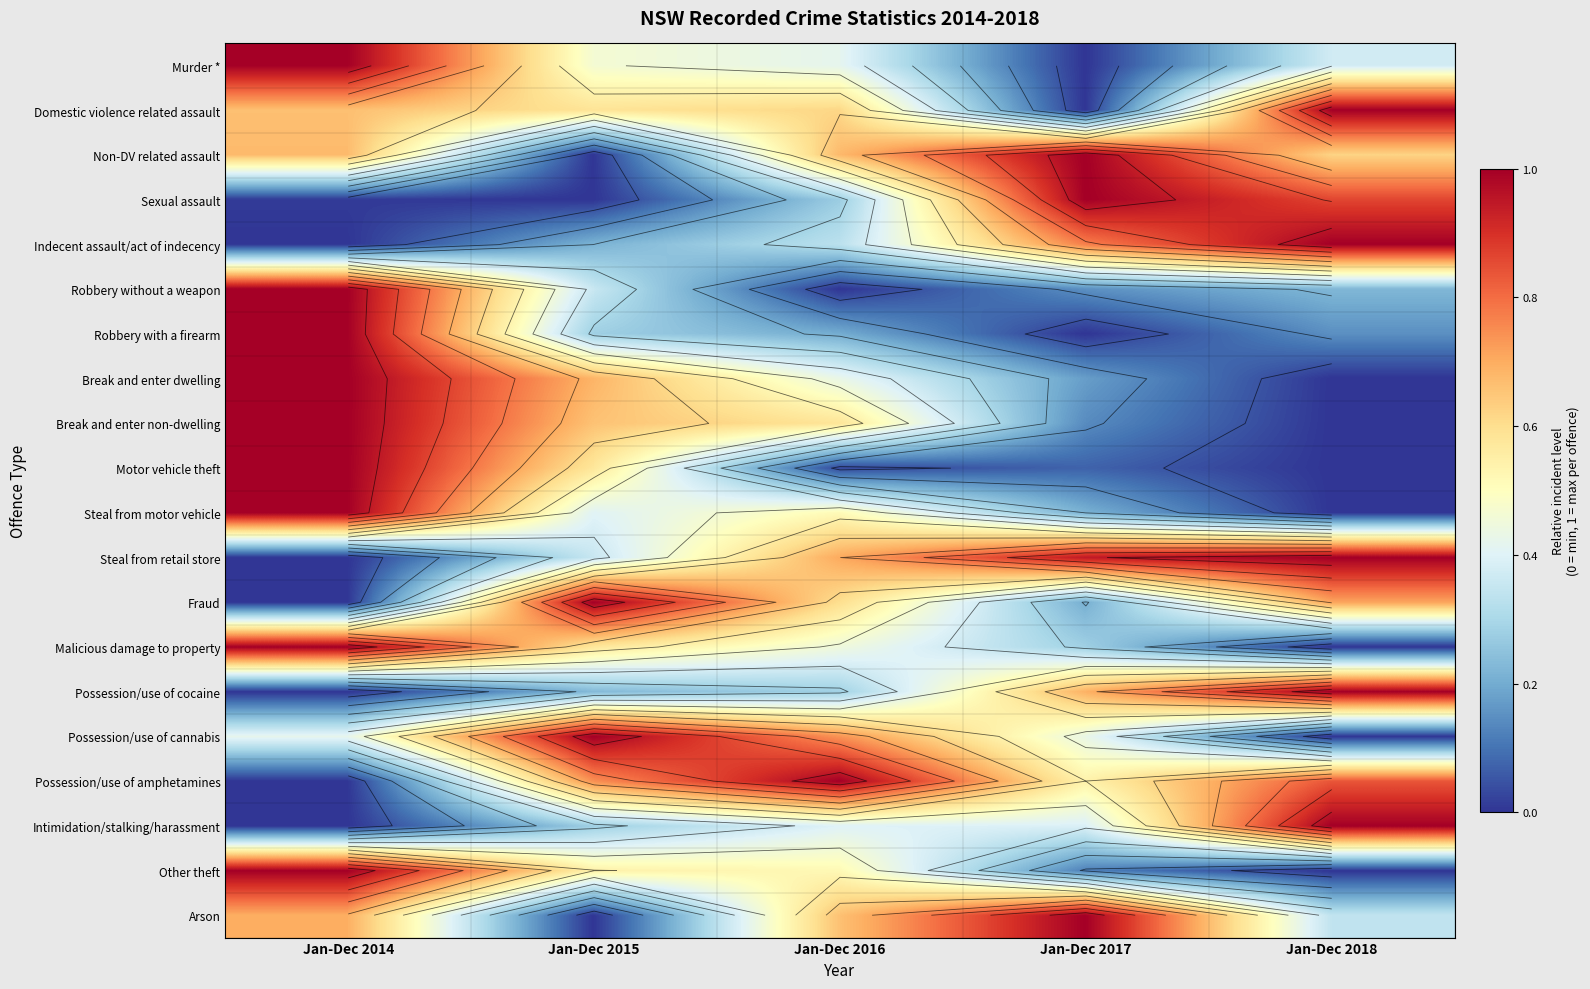

The value of Motor vehicle theft at Jan-Dec 2015 is 0.6. True or false?

True